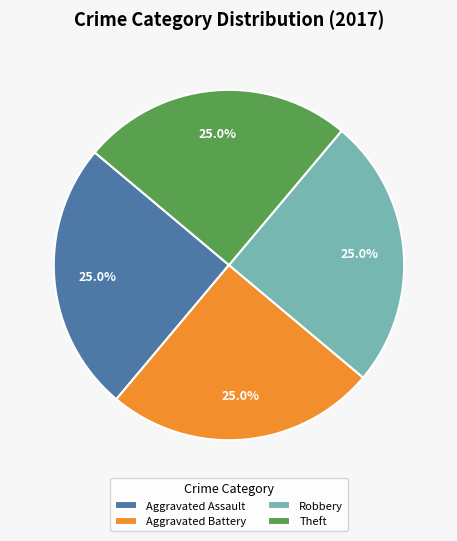

What is the ratio of the value at Aggravated Assault to the value at Robbery?

1.0